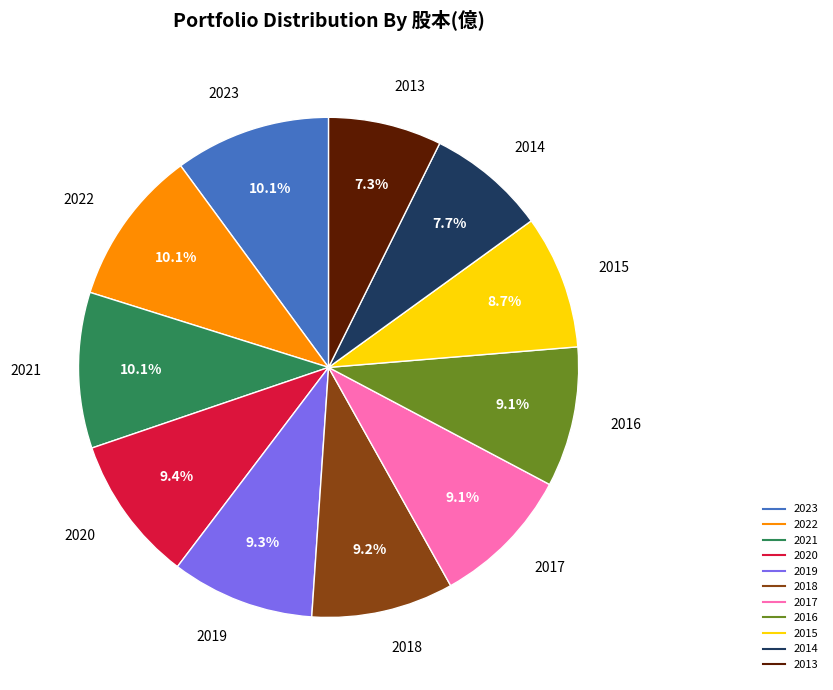

Does 2015 account for over 50% of the chart?

No